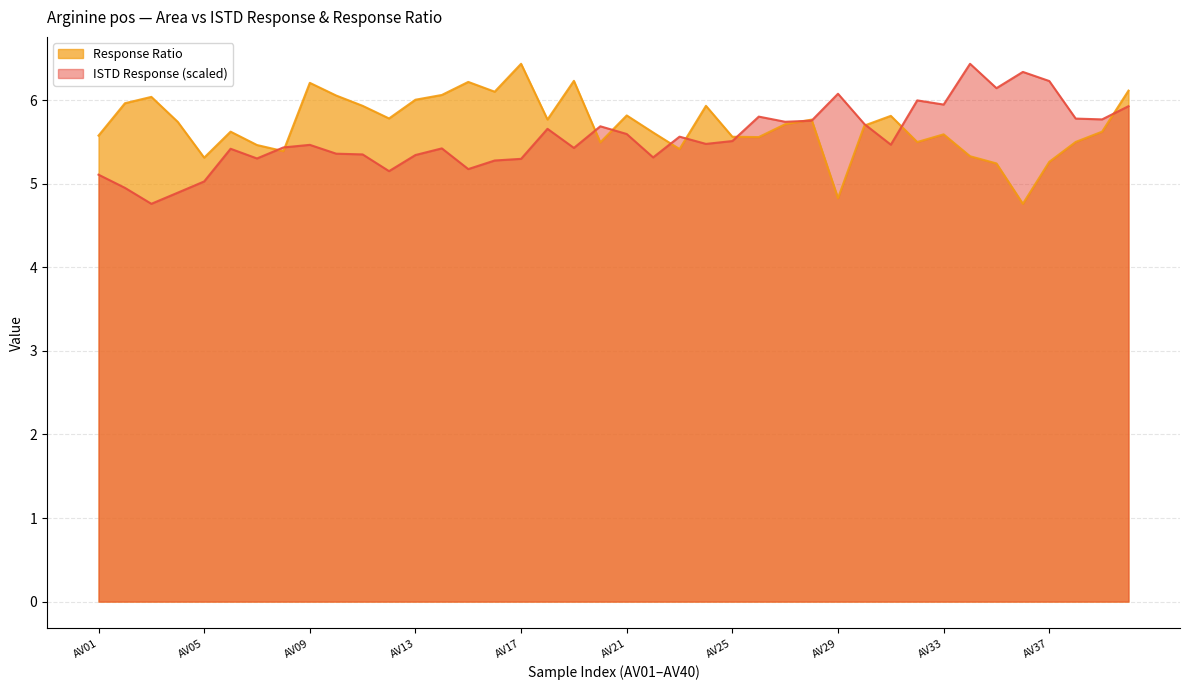

Which series has the largest range (max minus min)?

ISTD Response